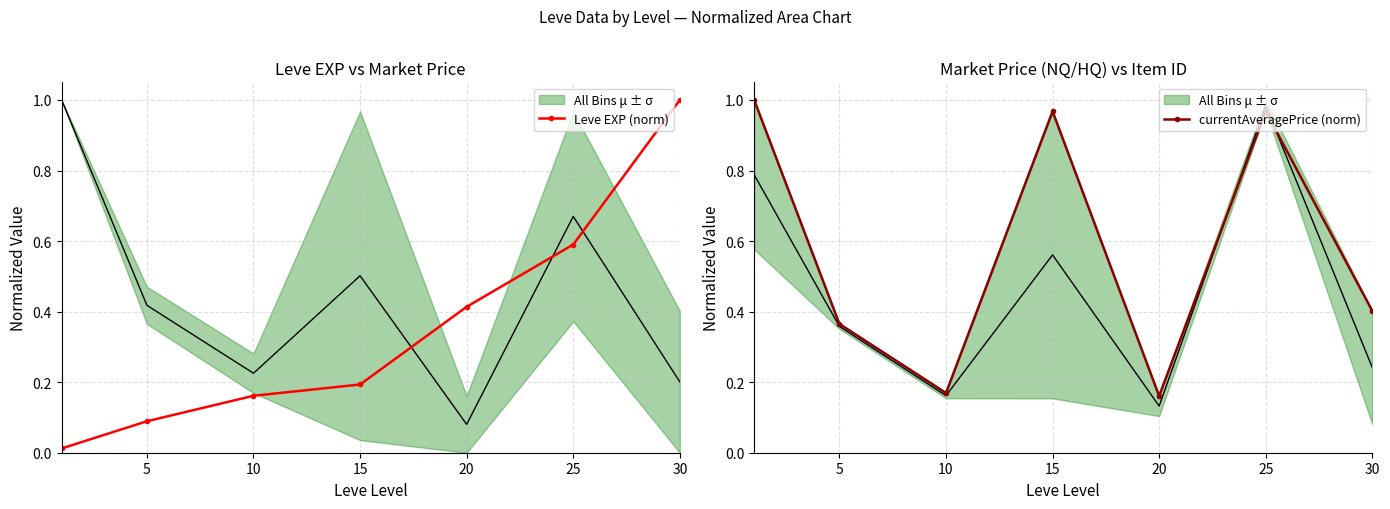

What is the greatest value displayed?

1.0